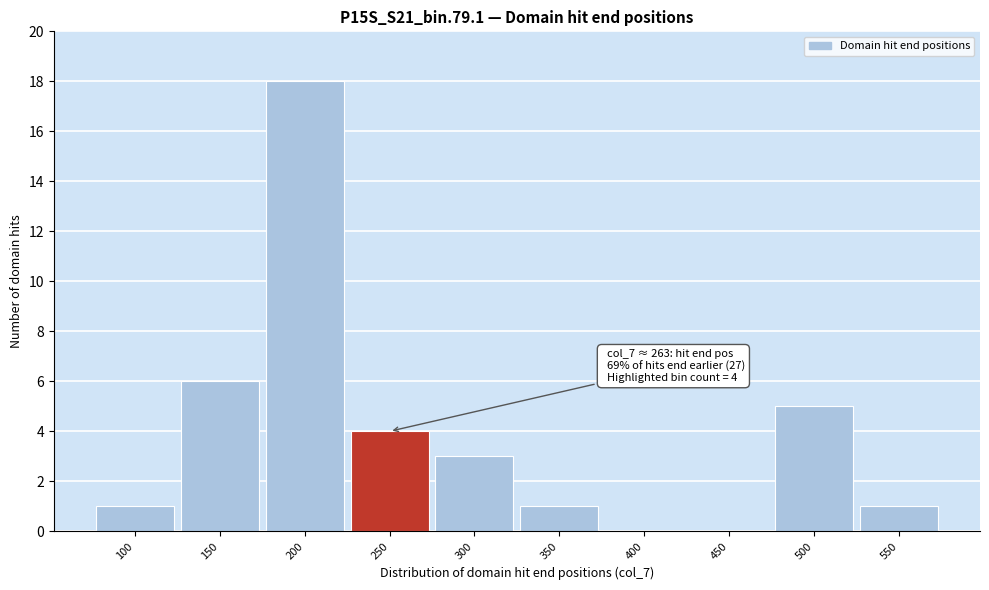

Reading left to right, transcribe all the data shown in this chart.

100=1	150=6	200=18	250=4	300=3	350=1	400=0	450=0	500=5	550=1